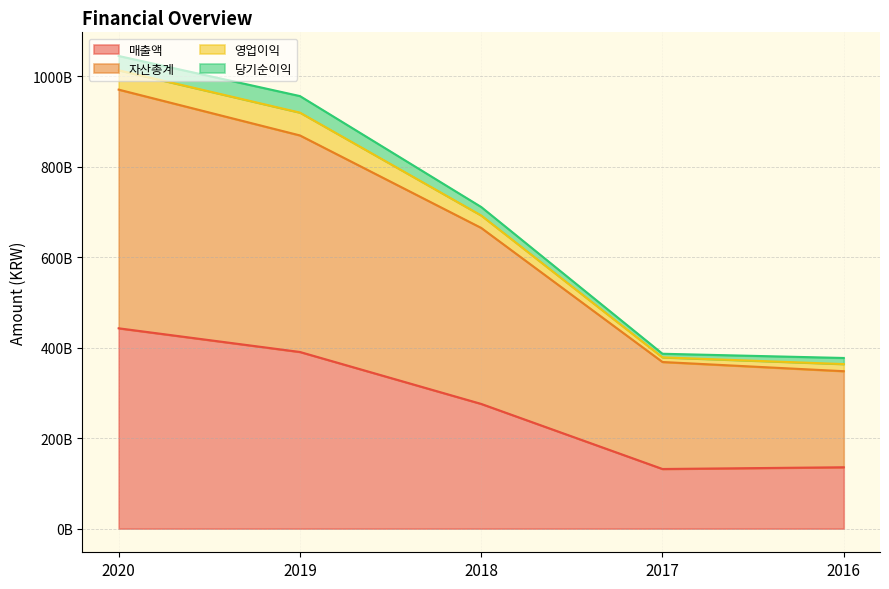

Does the chart display data point markers on the line(s)?

No